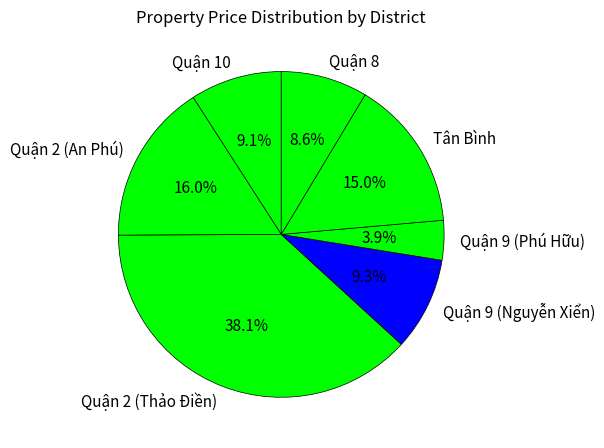

The Quận 8 slice represents 9% of the pie. True or false?

True